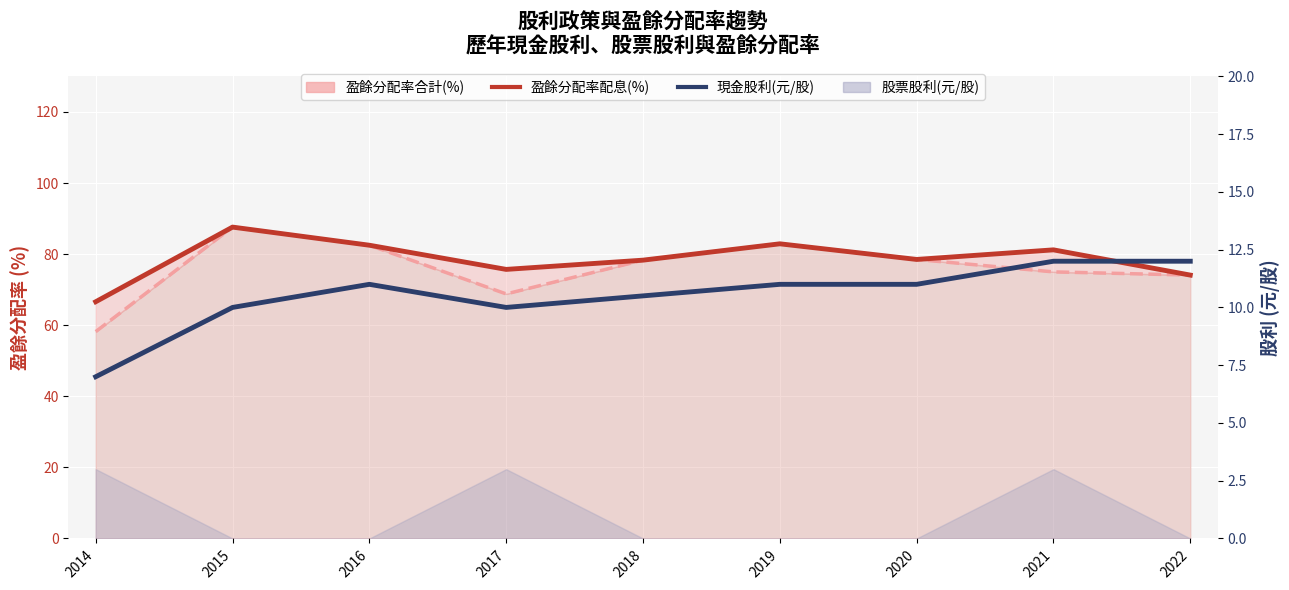

What is the value of the 現金股利(元/股) point at the 9th from the left?

12.0